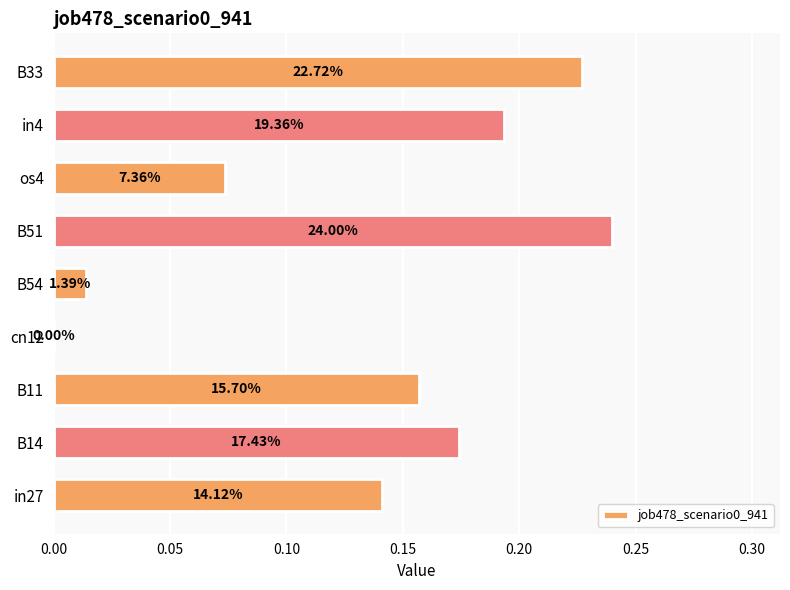

What is the difference between the maximum and minimum values?

0.2